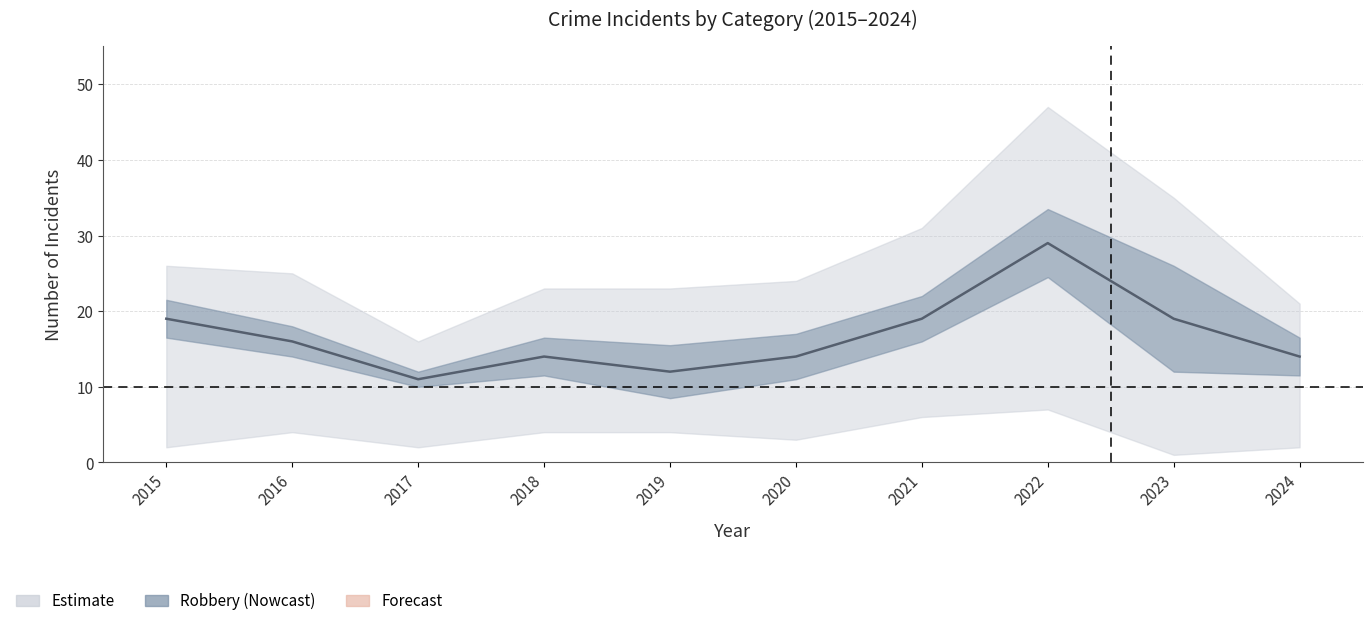

Is it true that the value at 2016 is 16?

True